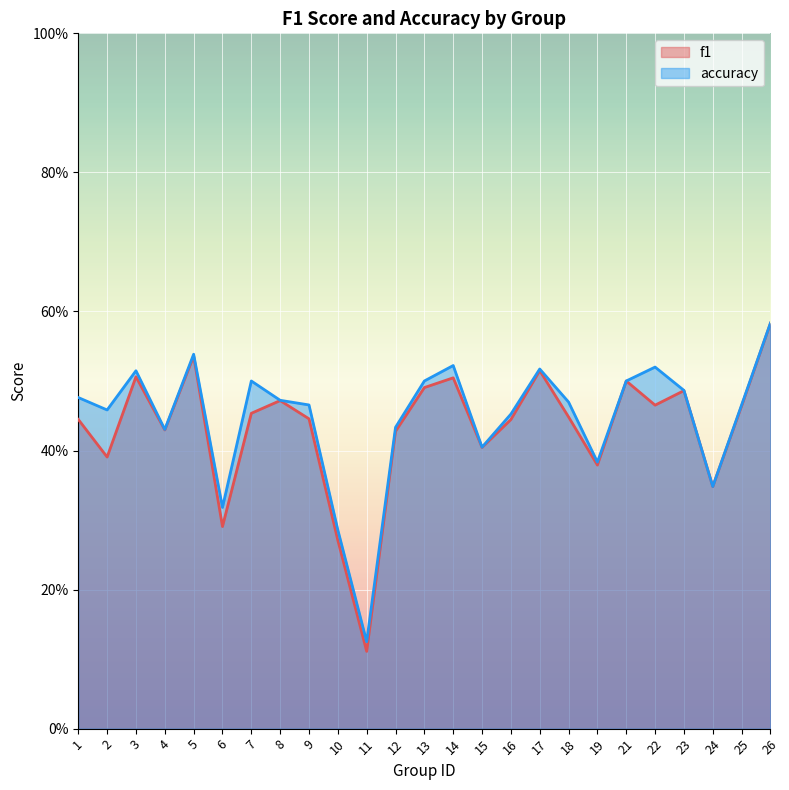

What are all the series names shown in the legend?

f1, accuracy